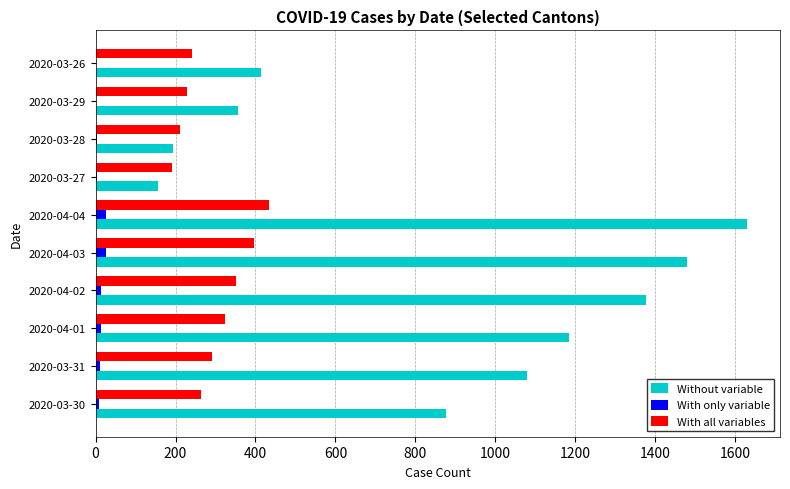

At which category is the sum across all series the highest?

2020-04-04